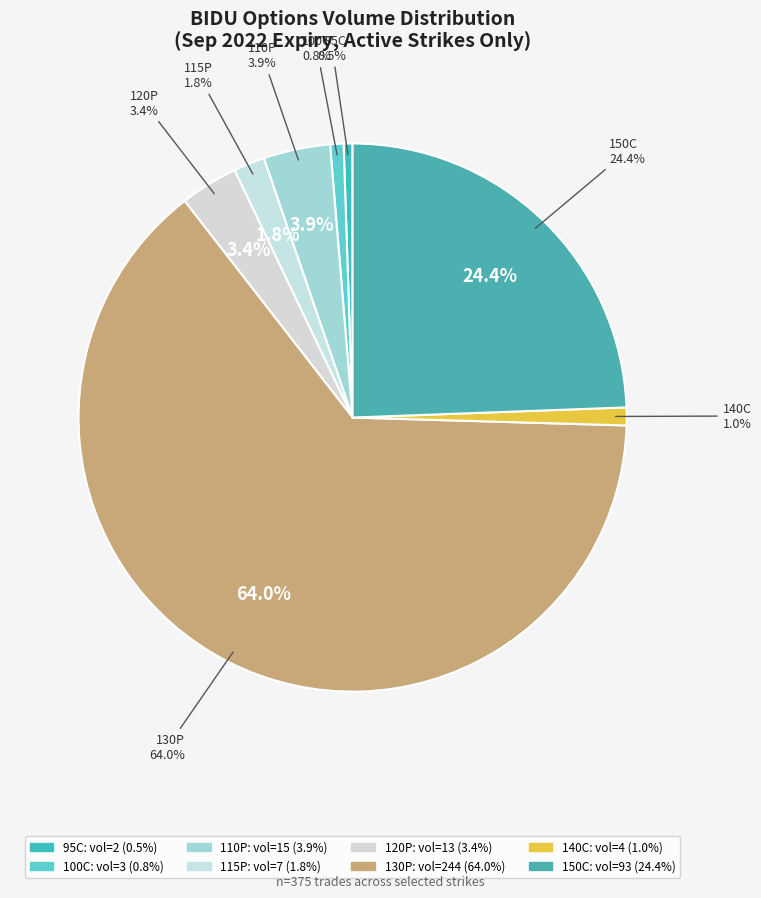

Does any single category account for the majority?

Yes